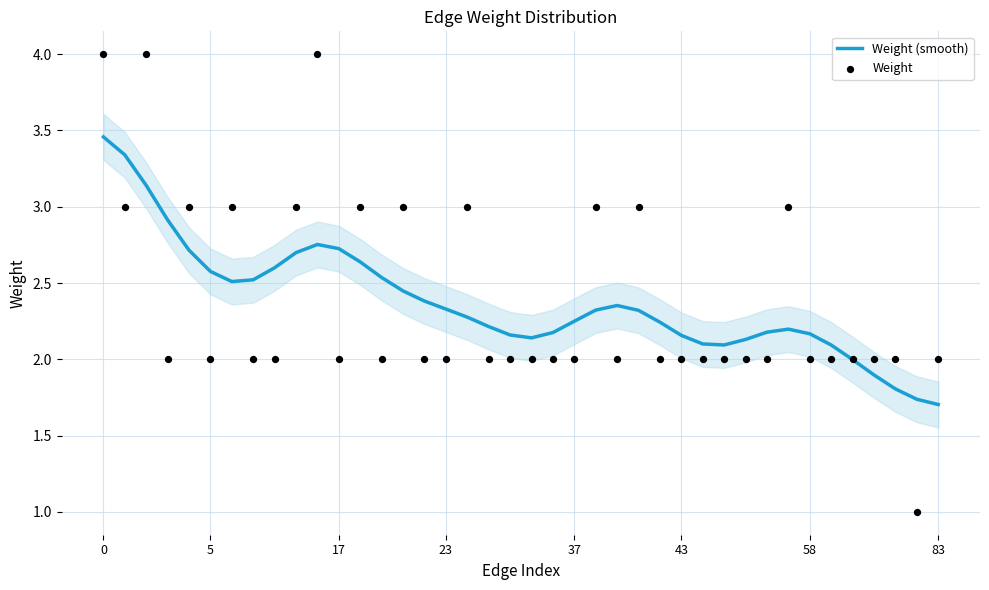

What is the total value across all series at 8?

4.6